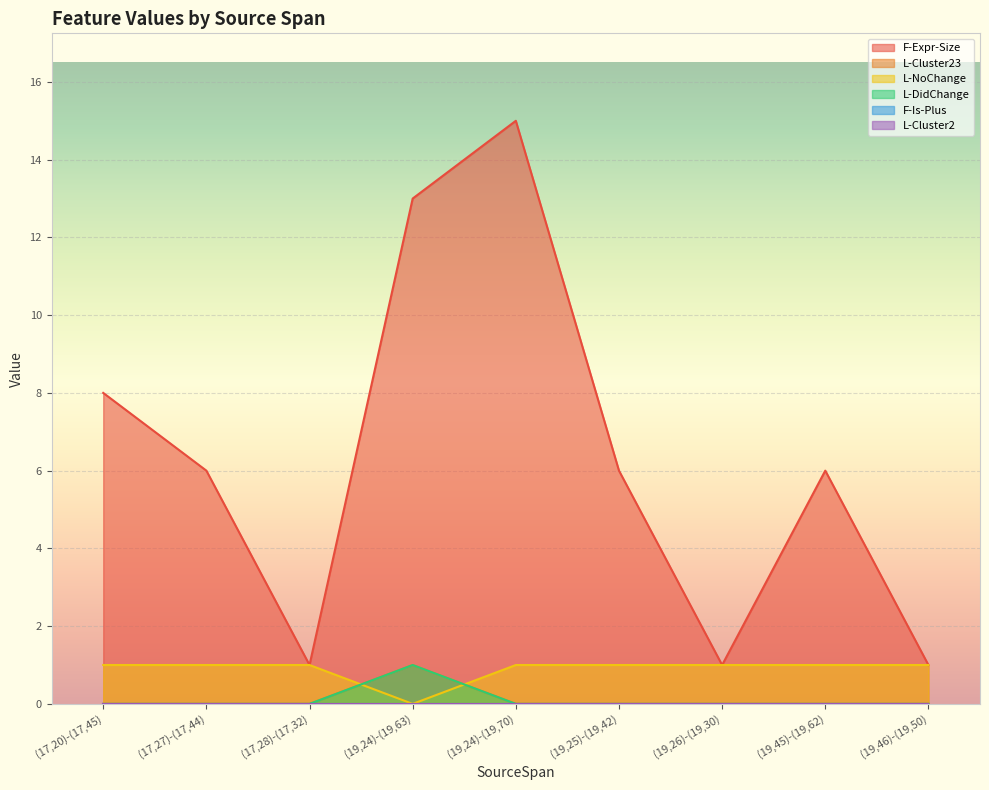

True or false: L-DidChange has more than 2 interior local peaks.

False